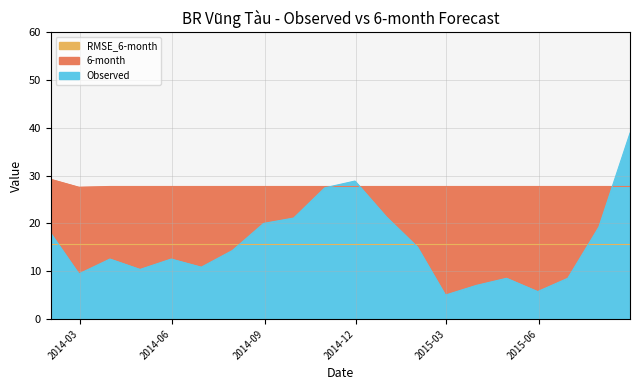

Which series ends up on top after the final intersection of Observed and 6-month?

Observed